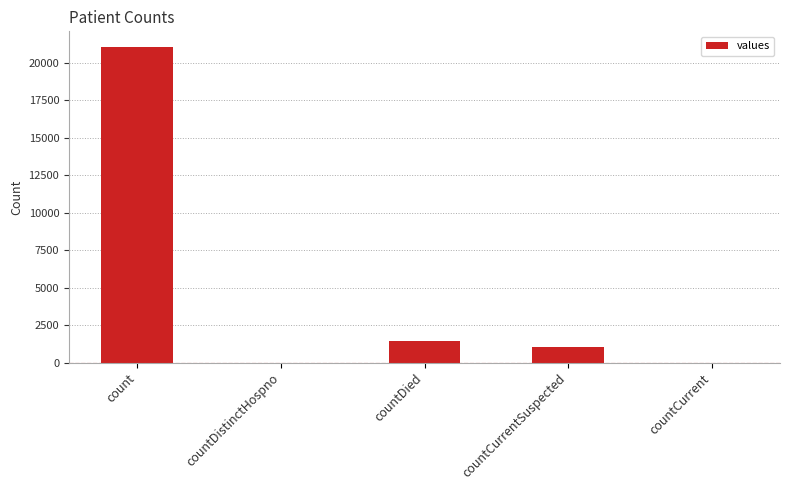

Where does the data first go above 1006?

count